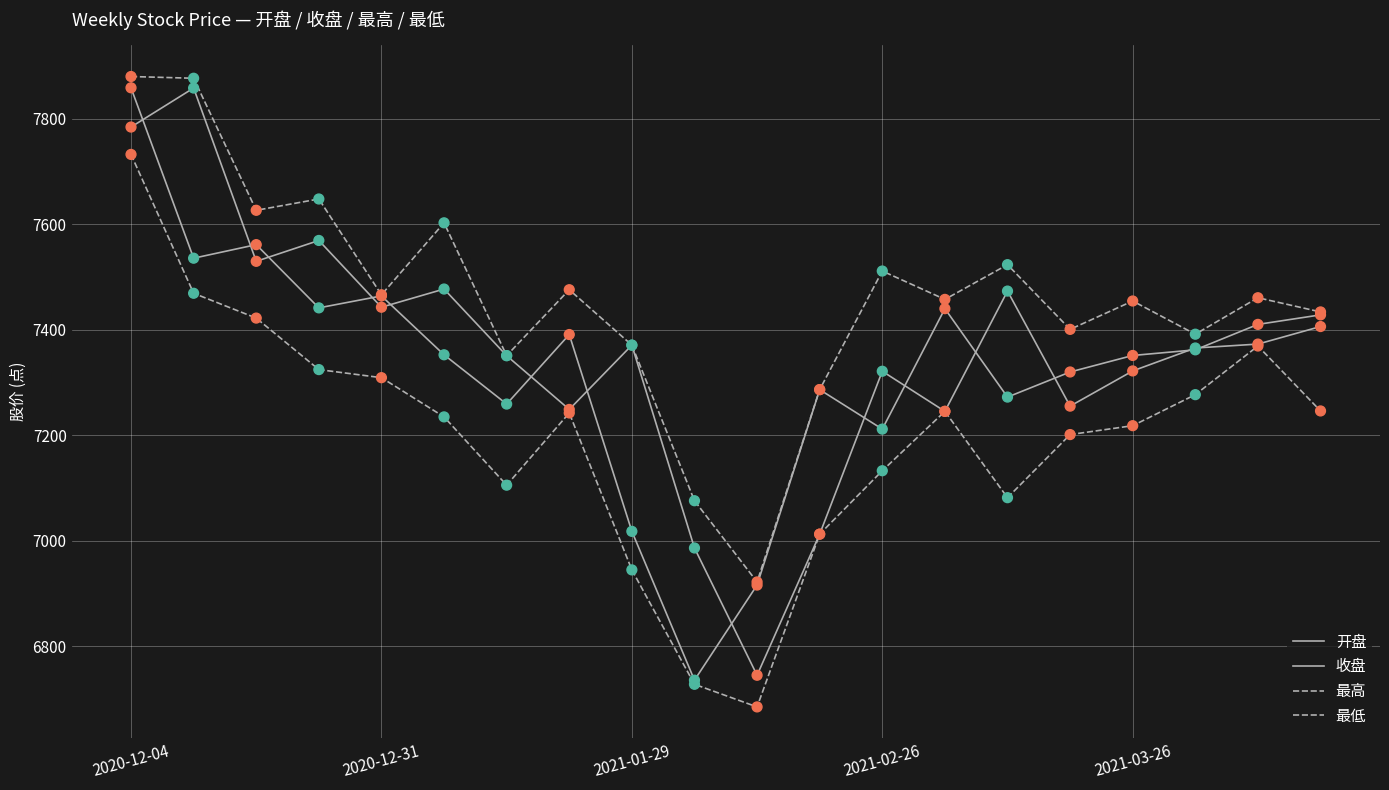

Does the chart have visible grid lines?

Yes